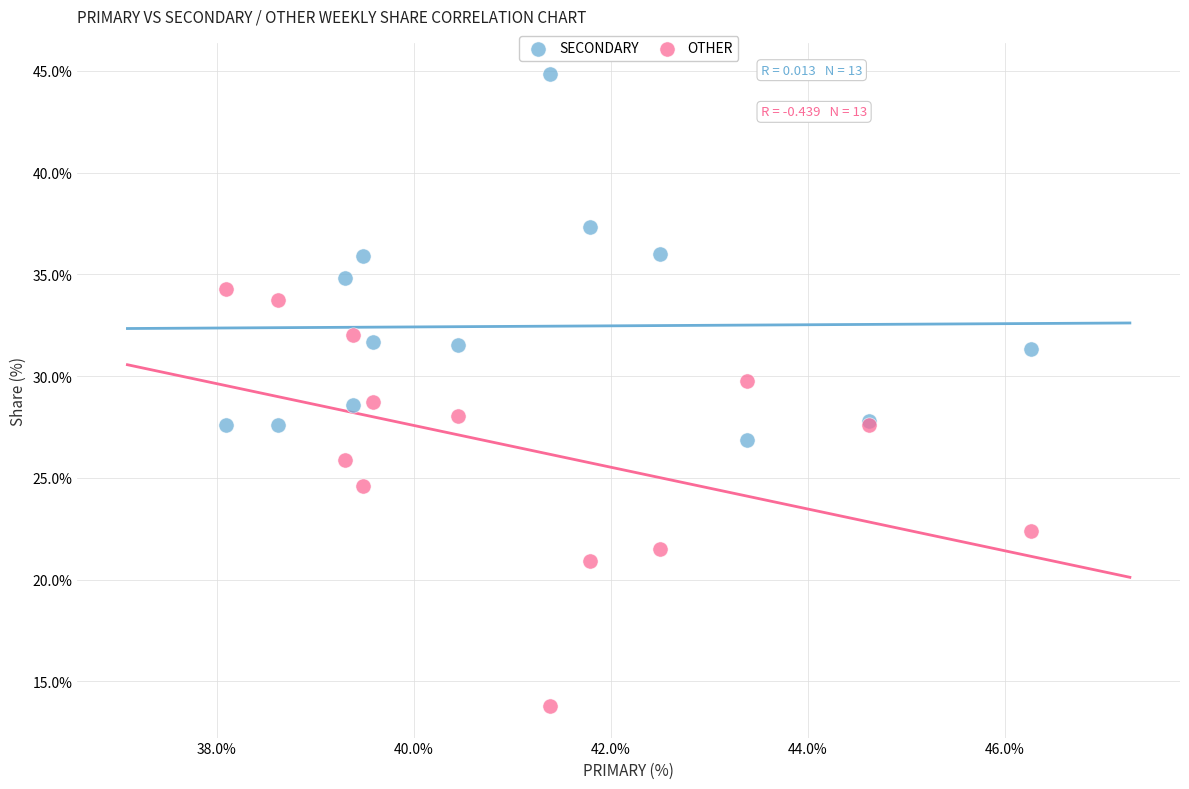

What is the X range (max minus min) for the scatter plot?

8.2